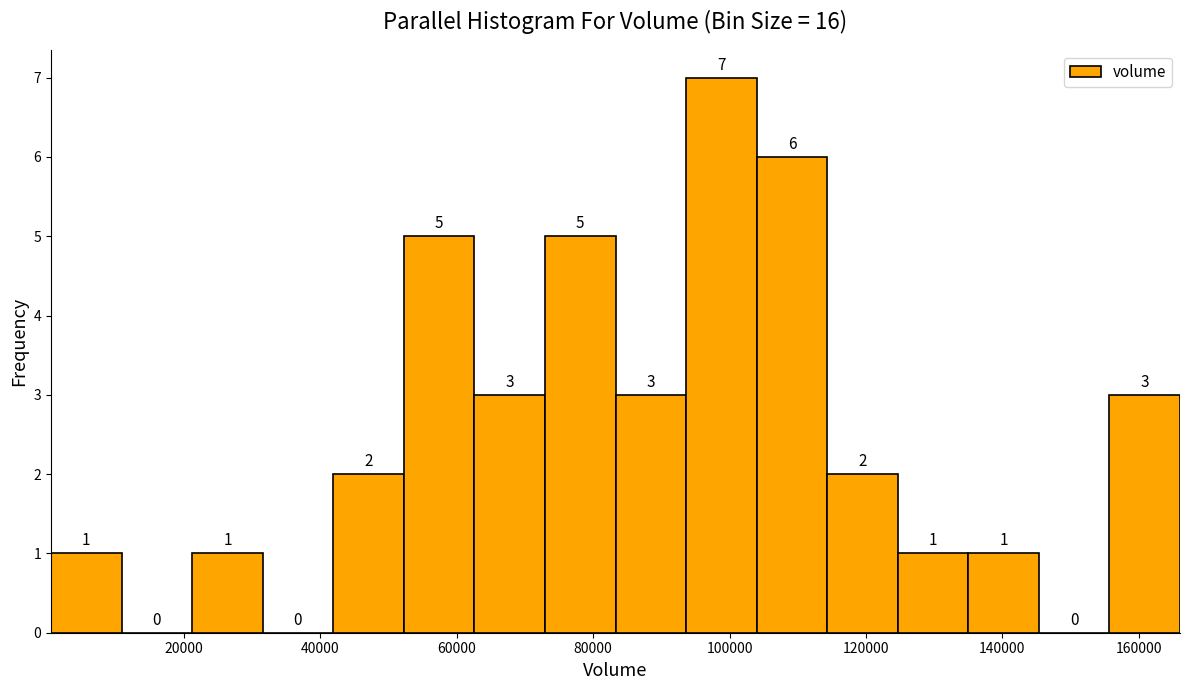

Reading left to right, list every bar in this chart as the range it spans on the x-axis followed by its height. The bar edges are not printed on the chart, so give them approximately, as read against the axis.

0 to 10000: 1
10000 to 22000: 0
22000 to 32000: 1
32000 to 42000: 0
42000 to 52000: 2
52000 to 62000: 5
62000 to 72000: 3
72000 to 84000: 5
84000 to 94000: 3
94000 to 104000: 7
104000 to 114000: 6
114000 to 124000: 2
124000 to 136000: 1
136000 to 146000: 1
146000 to 156000: 0
156000 to 166000: 3